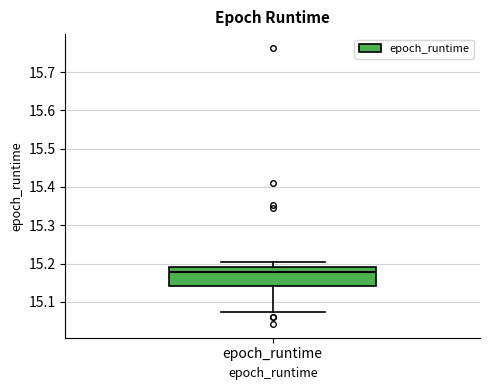

Where is the lower edge of the box for epoch_runtime on the y-axis? The values are not printed on the chart, so give them approximately, as read against the axis.

15.14